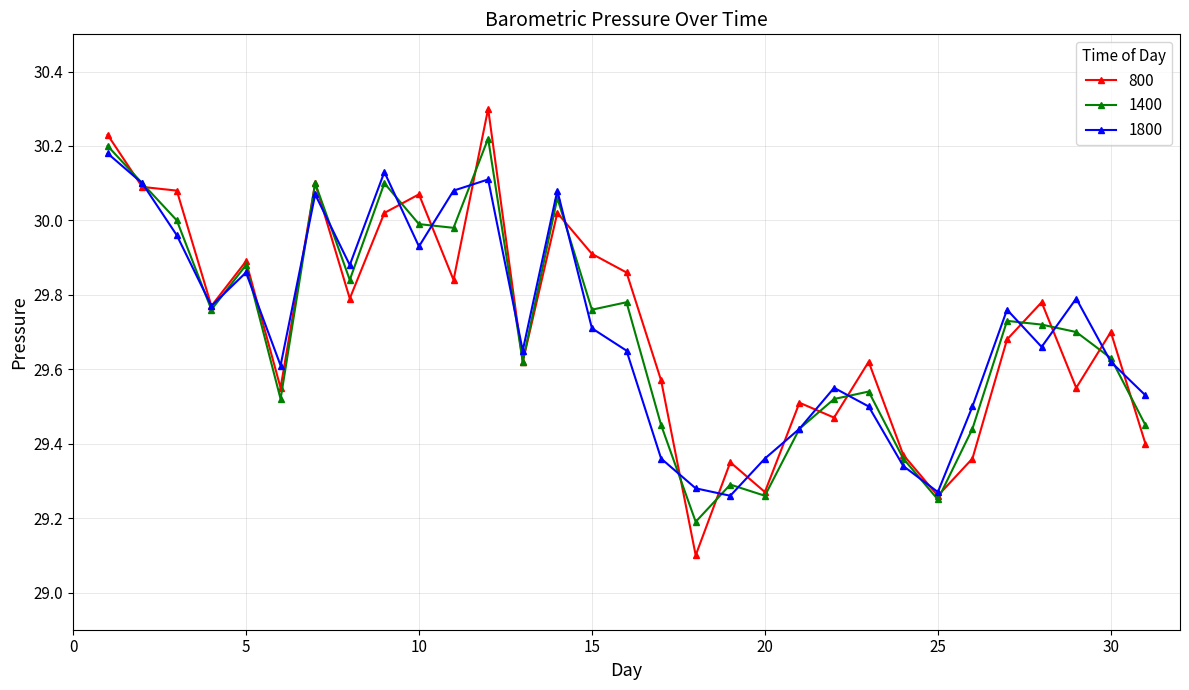

At how many categories does at least one series exceed 29?

31